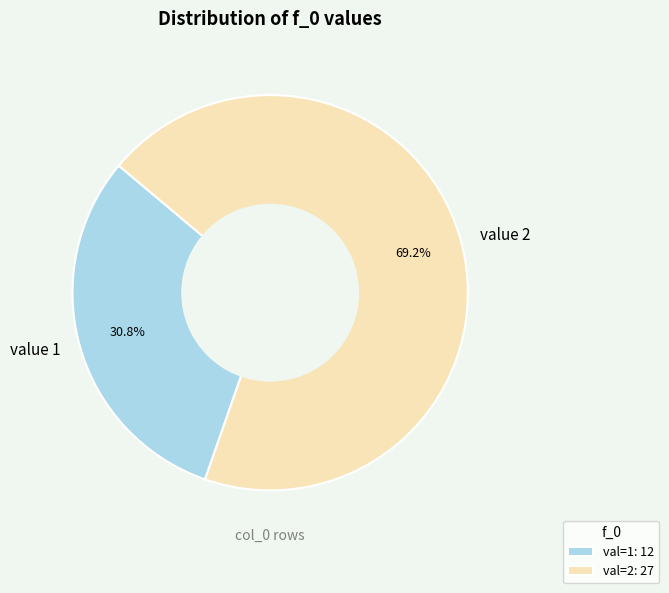

What is the total percentage of value 1 and value 2?

100.0%